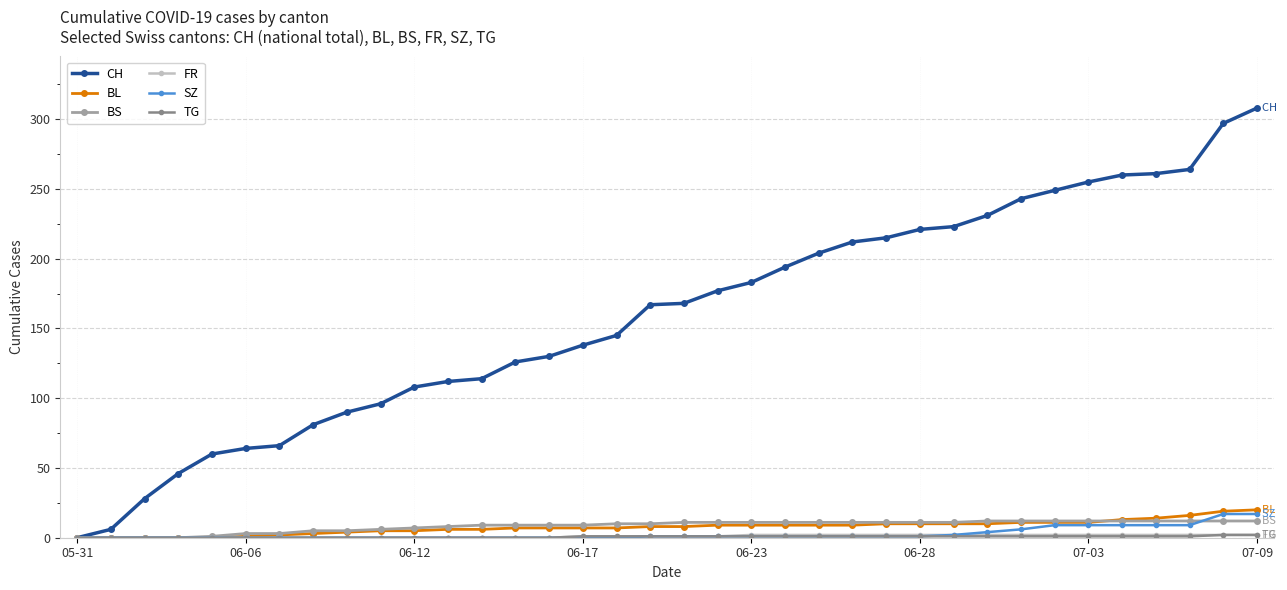

What is the maximum value shown in the chart?

308